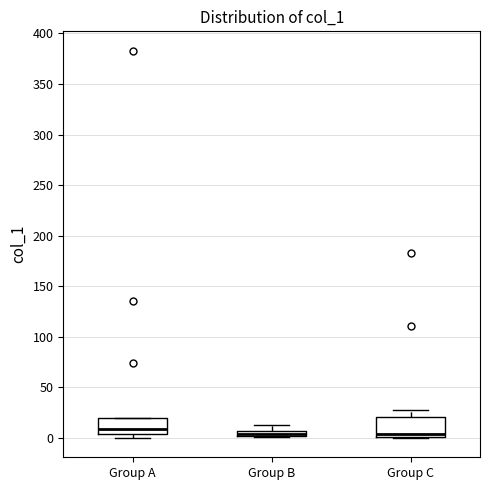

Where is the lower edge of the box for Group B on the y-axis? The values are not printed on the chart, so give them approximately, as read against the axis.

0